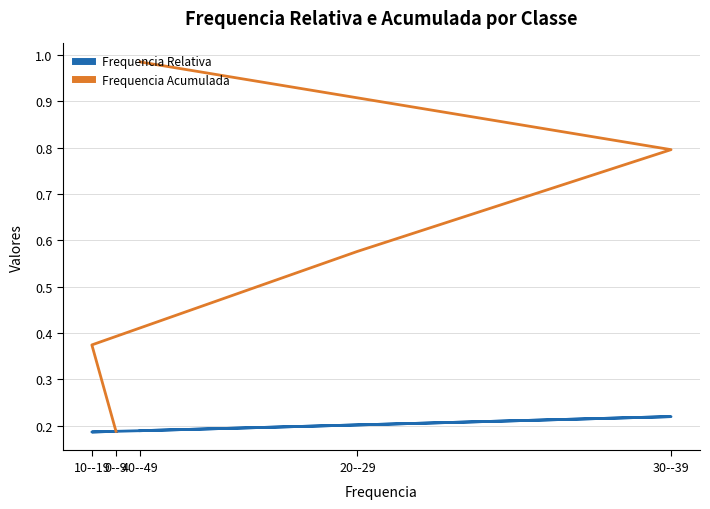

True or false: Frequencia Relativa and Frequencia Acumulada intersect in this chart.

False